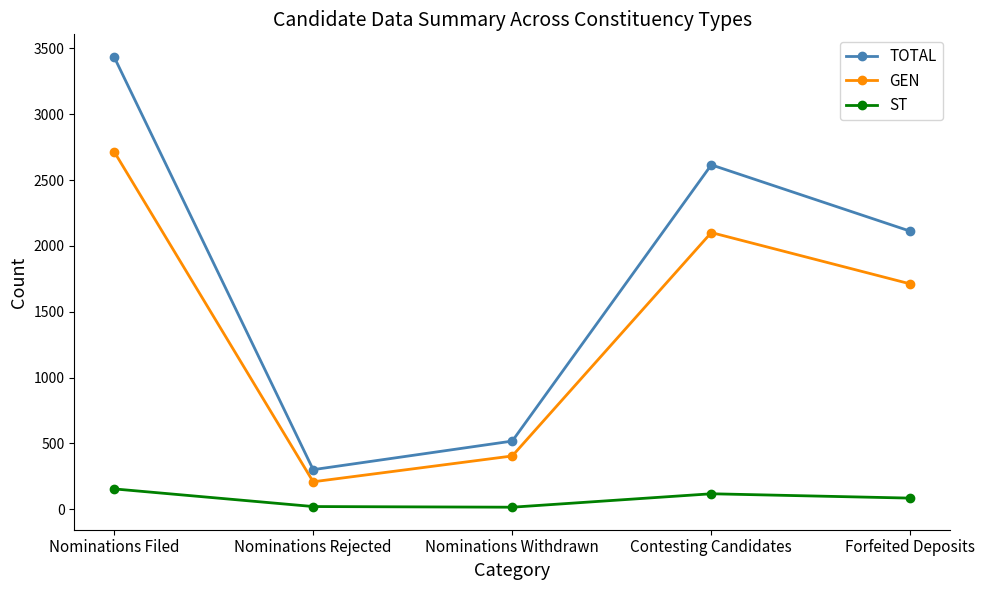

Which series has the largest total across all categories?

TOTAL